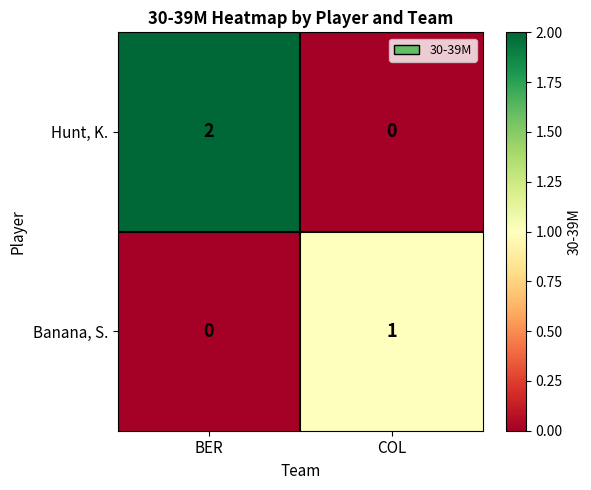

List the series in order of their peak value, highest first.

Hunt, K., Banana, S.